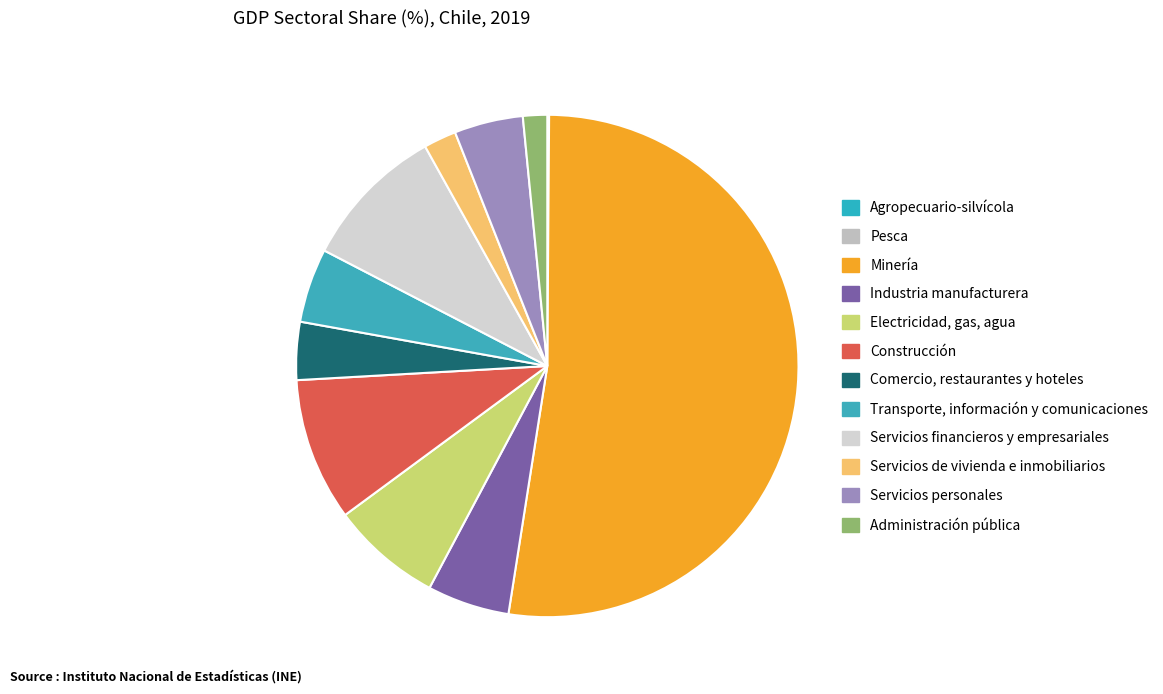

Count the number of slices in the pie.

12